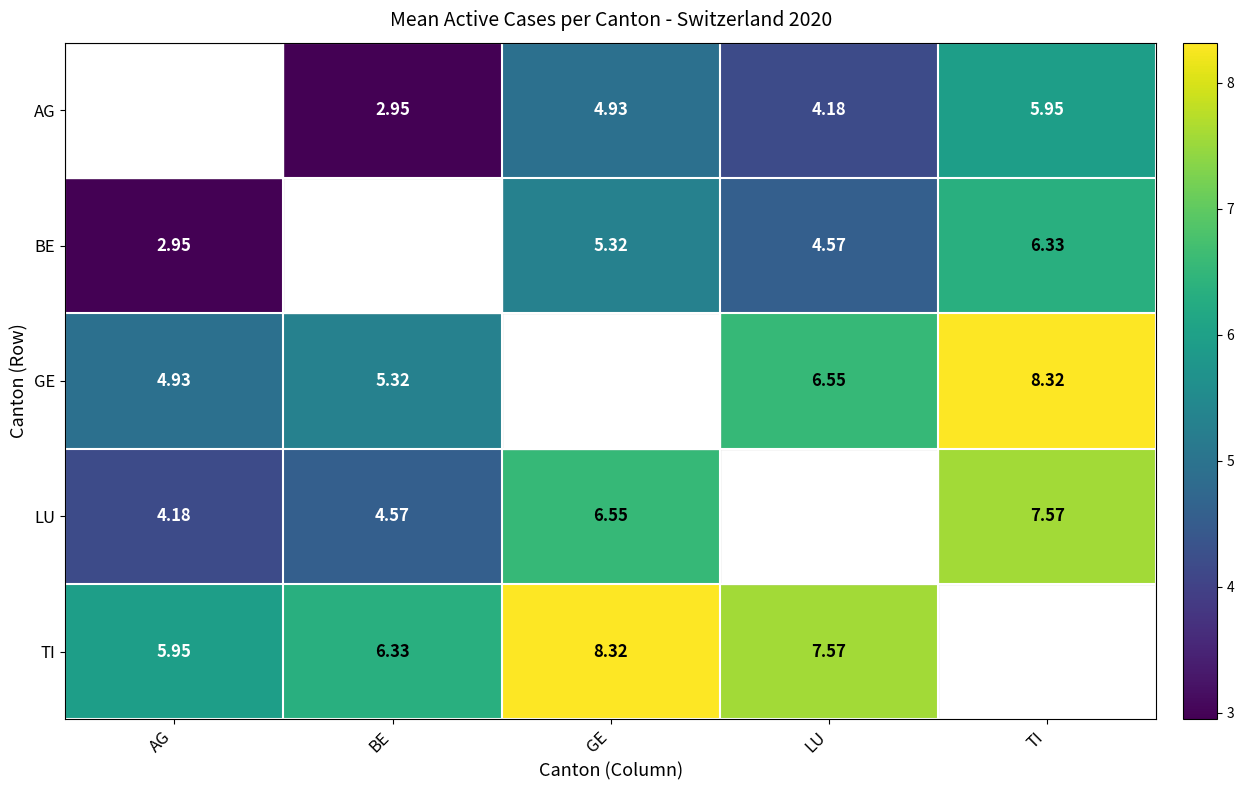

Is the value of LU at BE greater than the value of TI at GE?

No